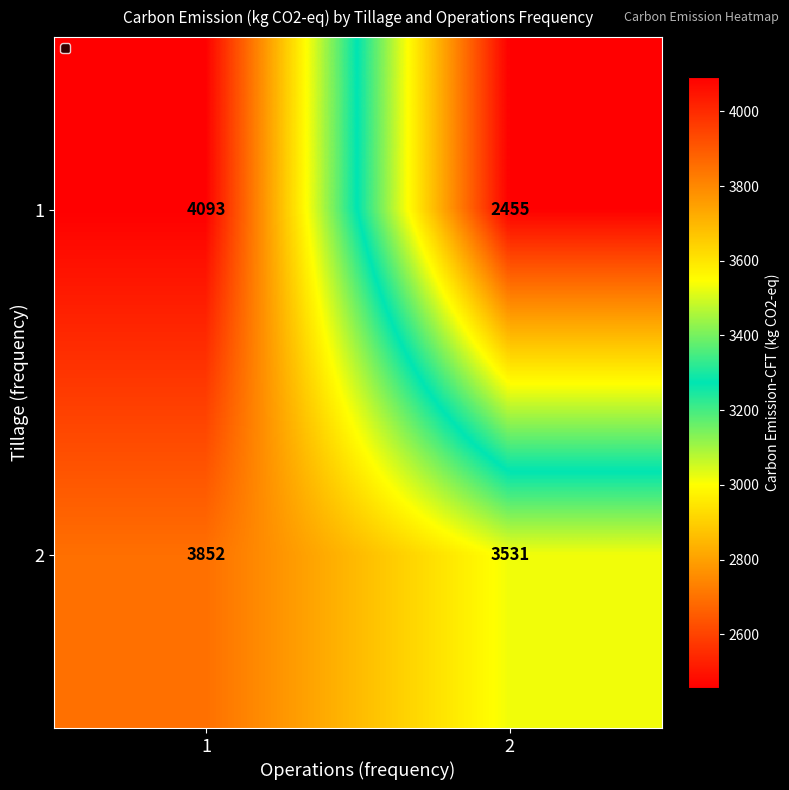

Is the value of 1 at 2 greater than the value of 2 at 2?

No